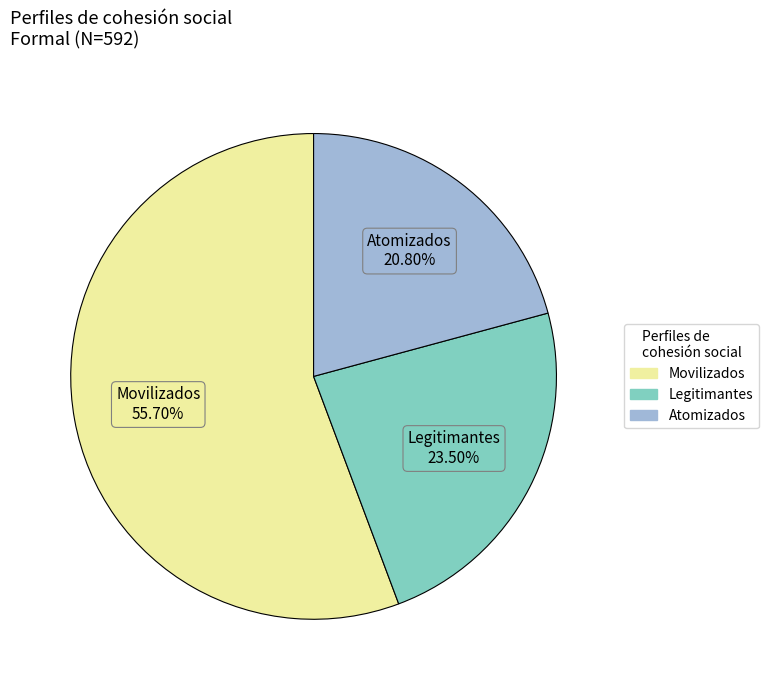

Which category has the smallest portion of the pie?

Atomizados